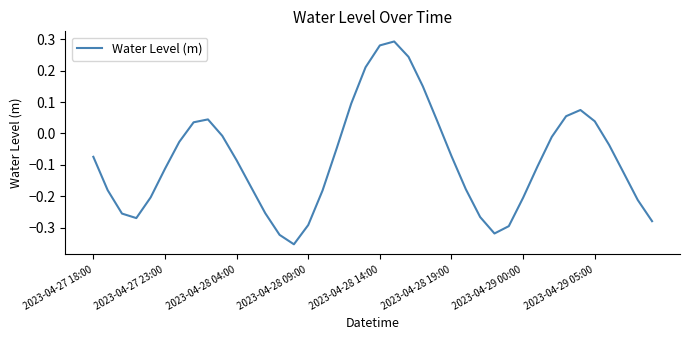

At which category does the chart reach its peak across all series?

21